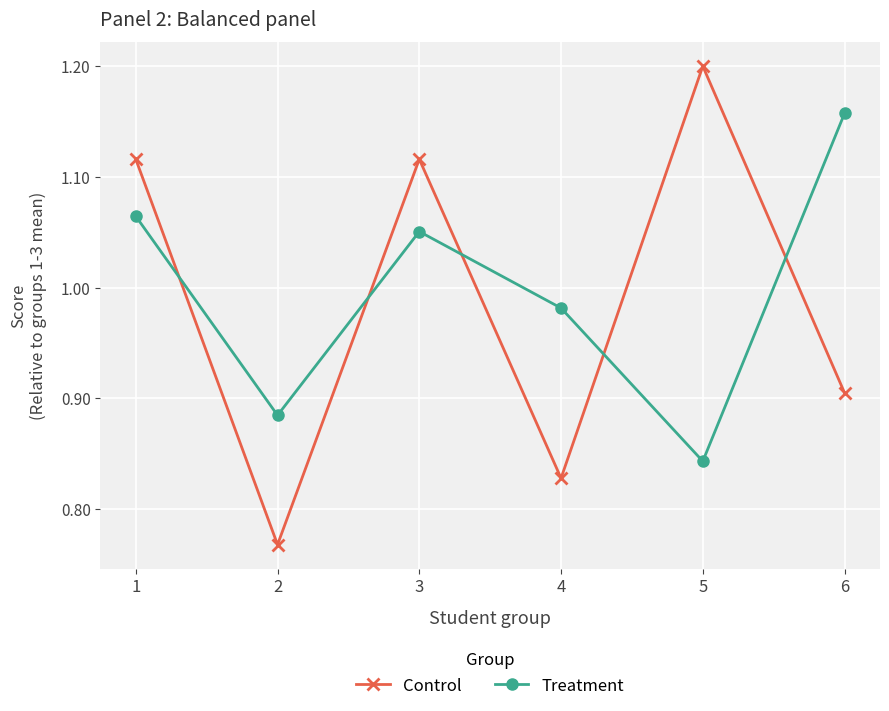

What are all the series names shown in the legend?

Control, Treatment